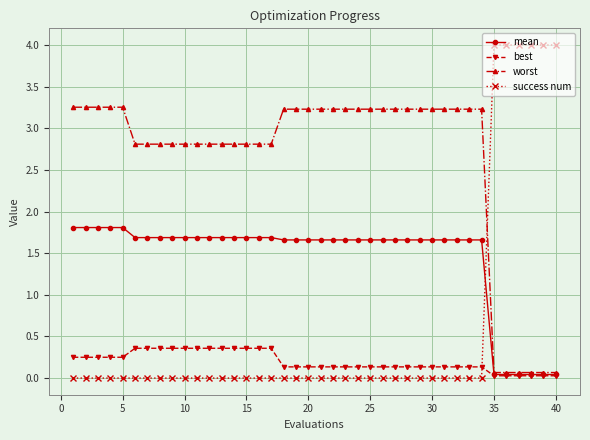

Which series has the widest spread of values?

success num